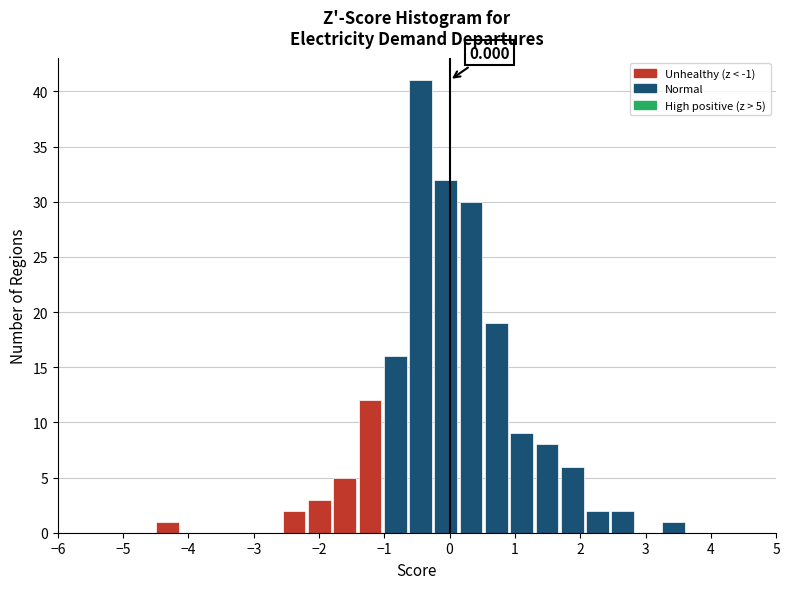

Around what value on the x-axis is the tallest bar? Give the approximate position of its centre, as read against the axis.

-0.4